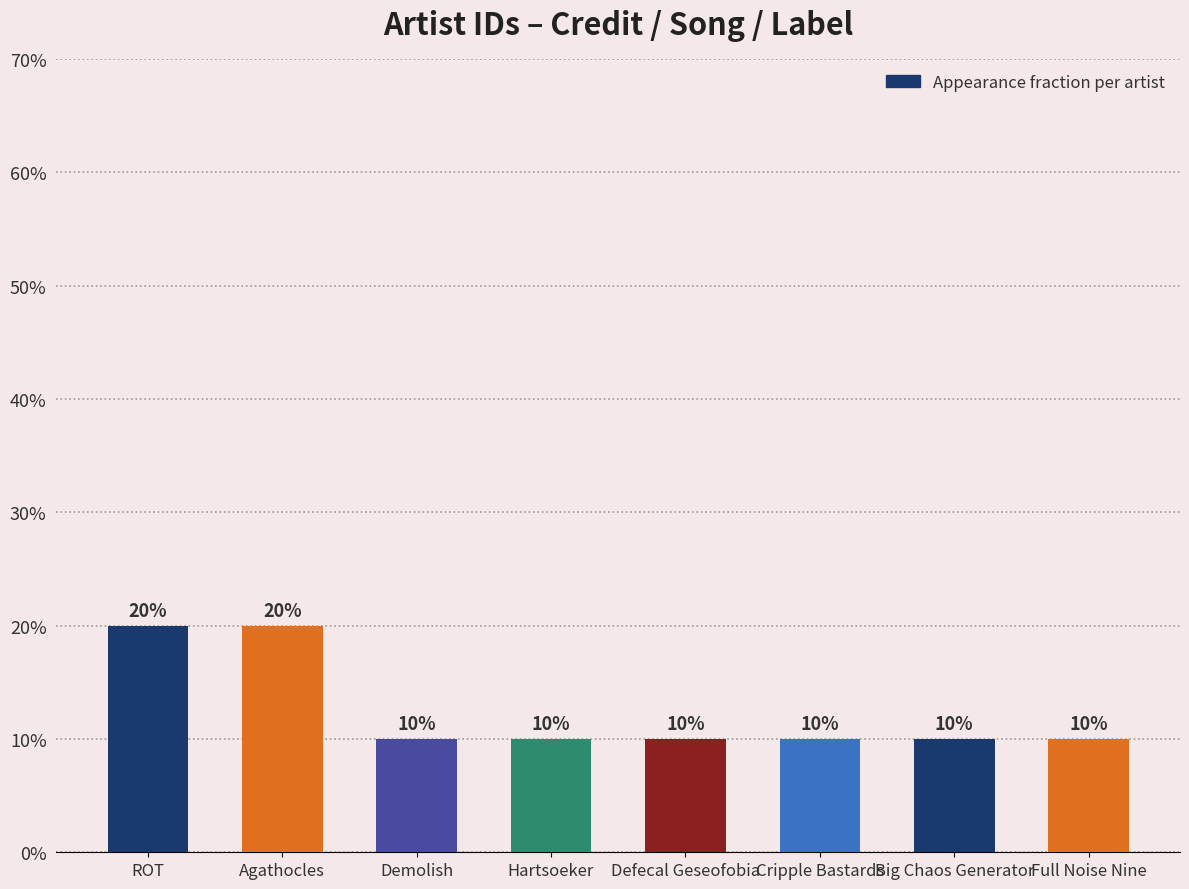

What is the label of the 5th bar from the right?

Hartsoeker